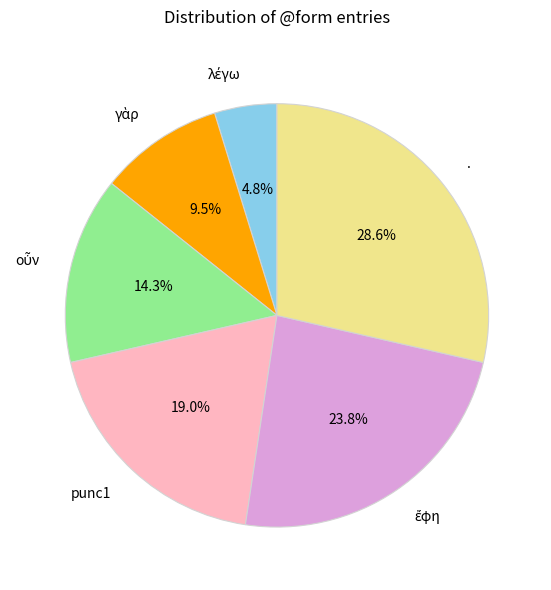

The . slice represents 29% of the pie. True or false?

True